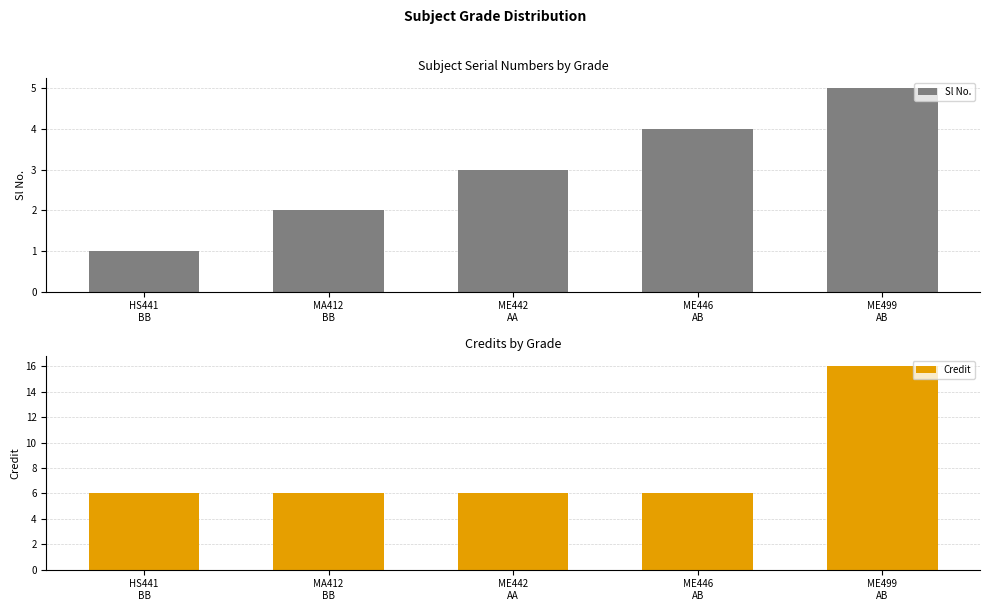

Read the Sl No. value at HS441
BB.

1